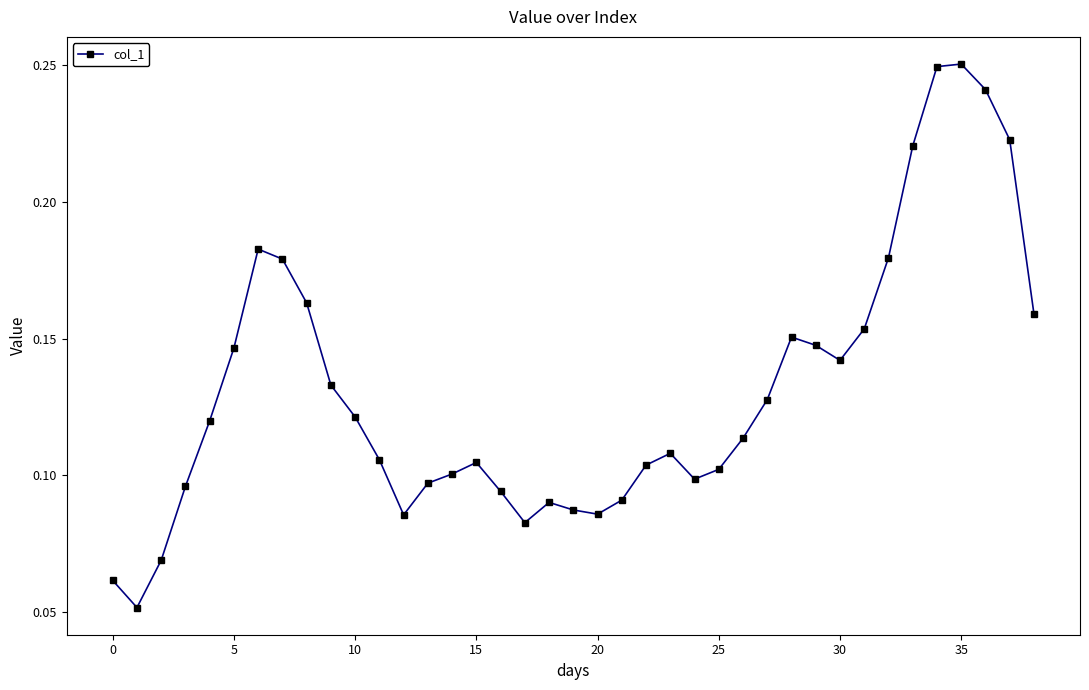

What is the sum of all values?

5.1